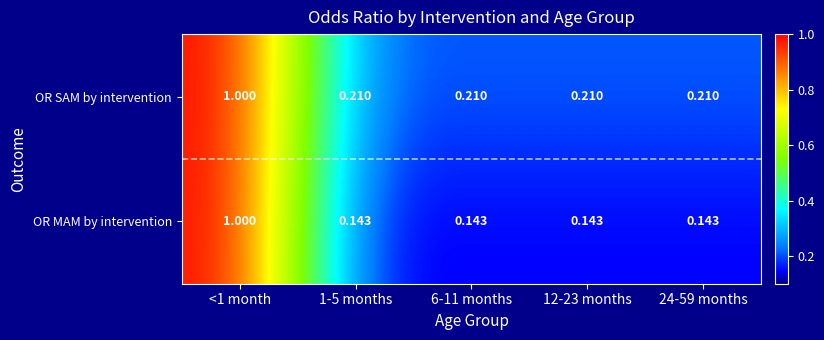

At 24-59 months, list the series in order from largest to smallest.

OR SAM by intervention, OR MAM by intervention